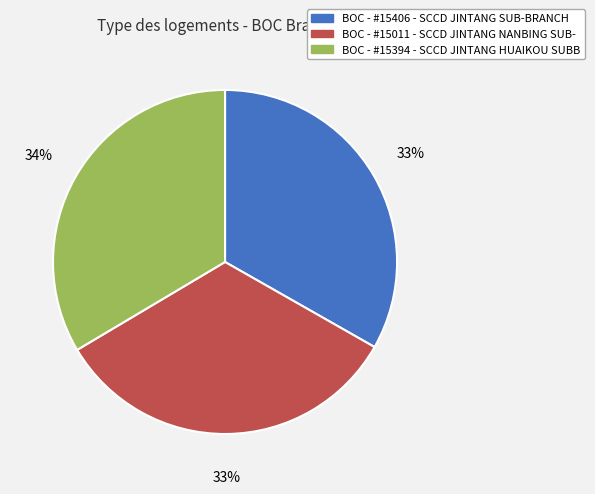

True or false: BOC - #15394 - SCCD JINTANG HUAIKOU SUBB accounts for 39% of the total.

False